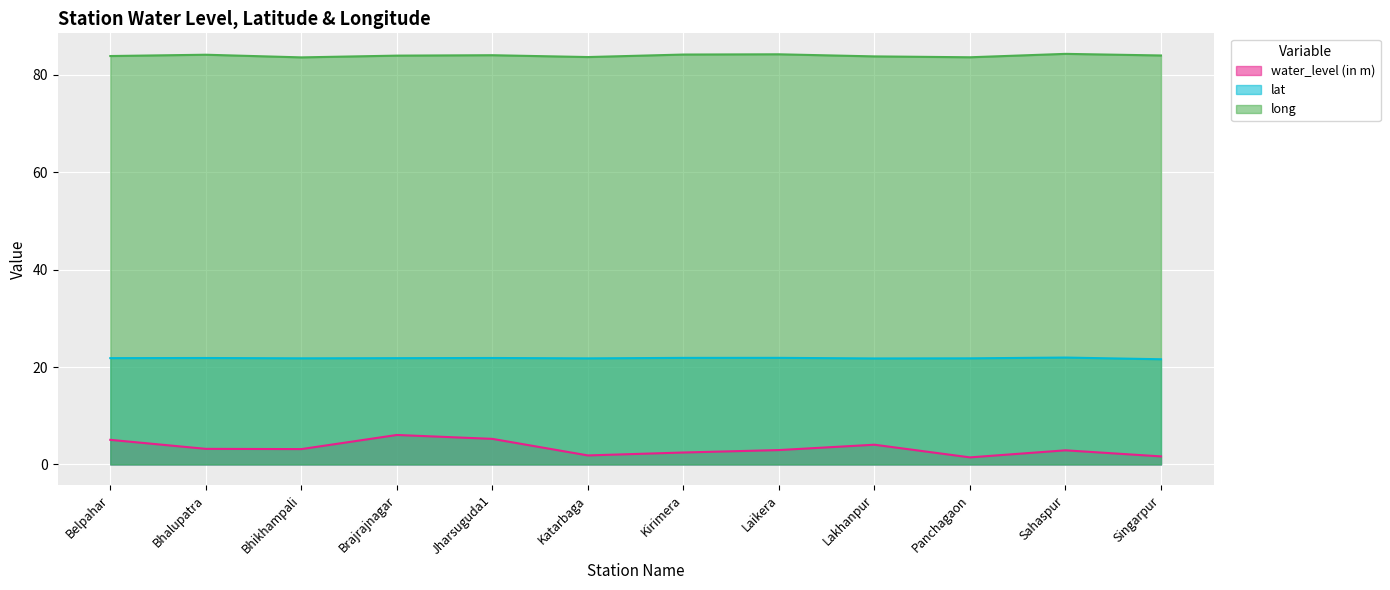

True or false: long has a value of 31.7 at Brajrajnagar.

False